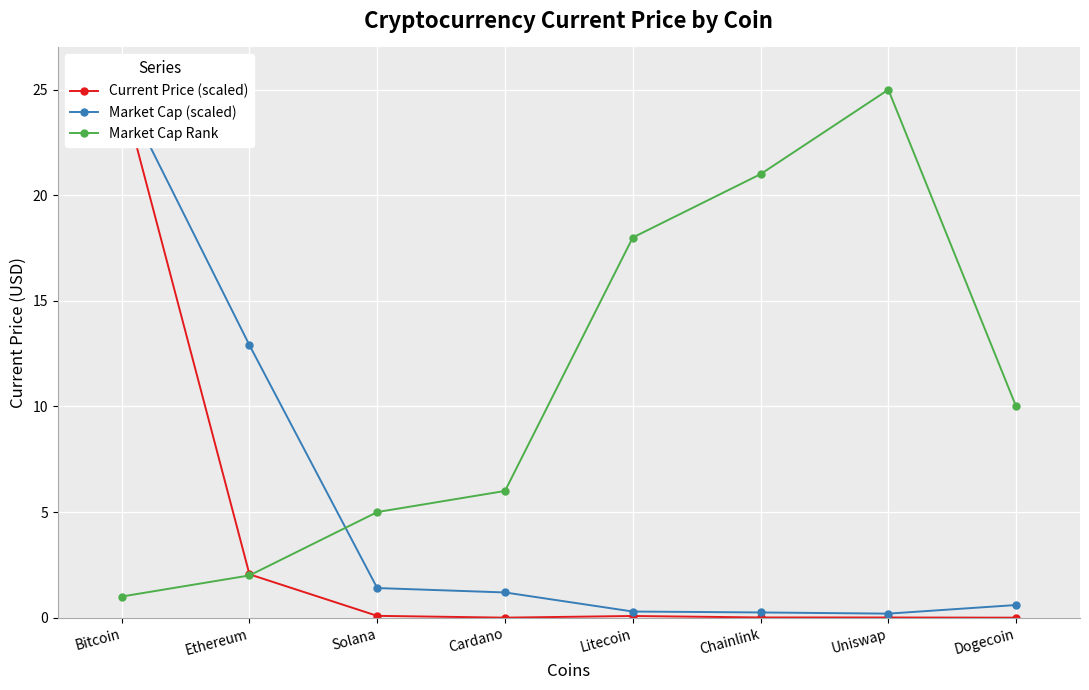

Between Cardano and Dogecoin, which is larger?

Cardano